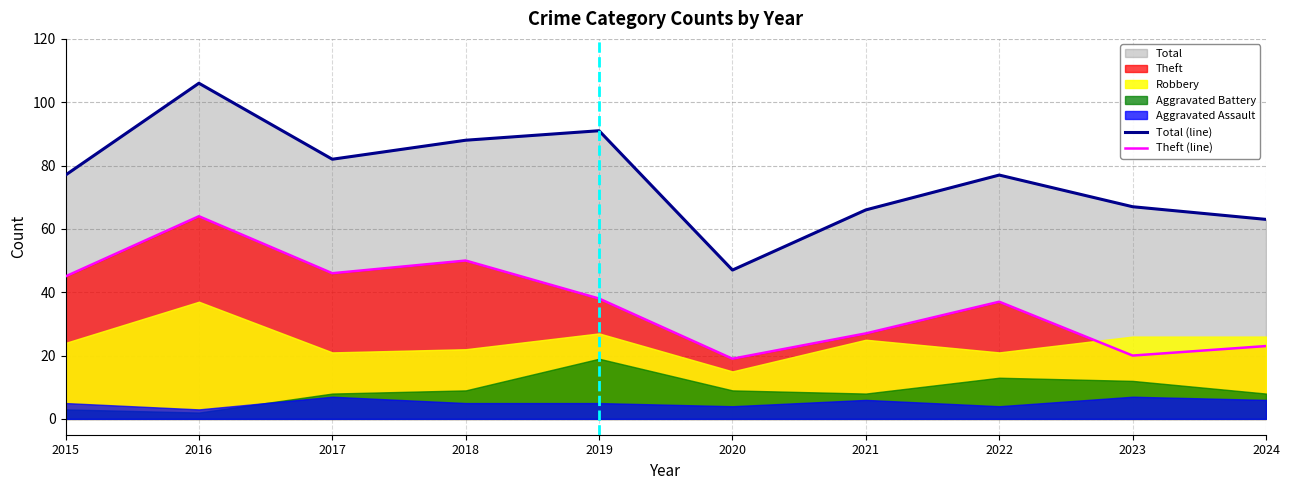

True or false: Theft (line) has a value of 20 at 2023.

True